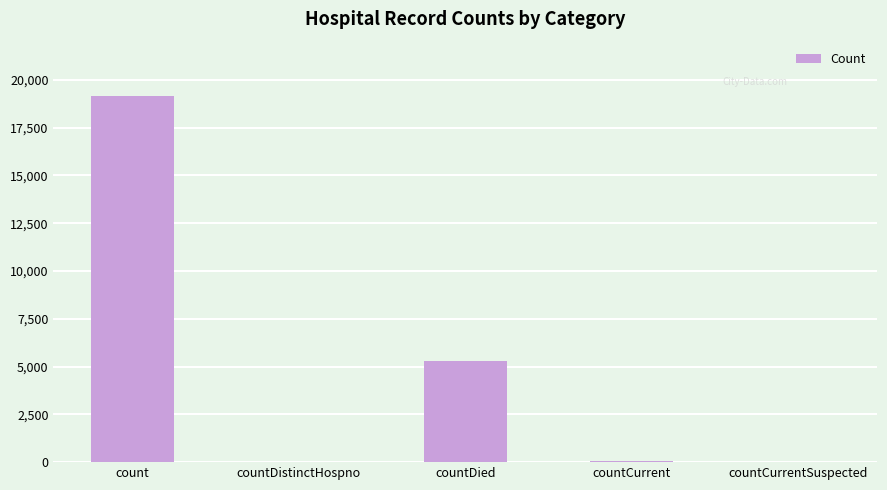

Which label corresponds to the largest value in the chart?

count